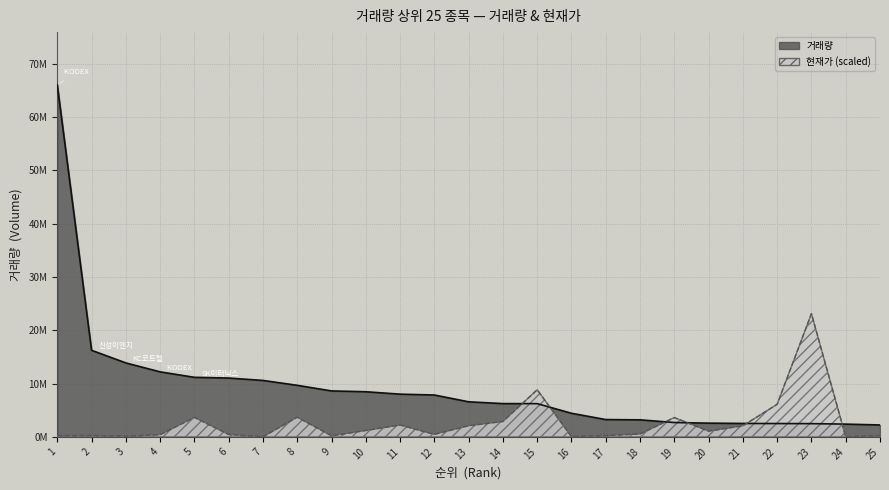

True or false: 거래량 has more than 0 points higher than both neighbors.

False